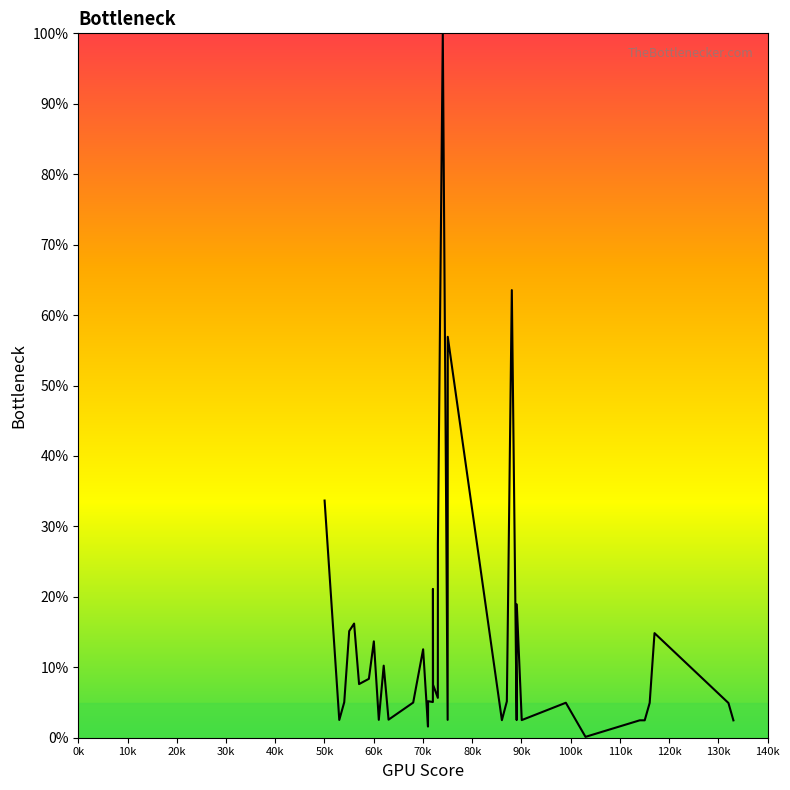

What is the difference between the maximum and minimum values?

99.9